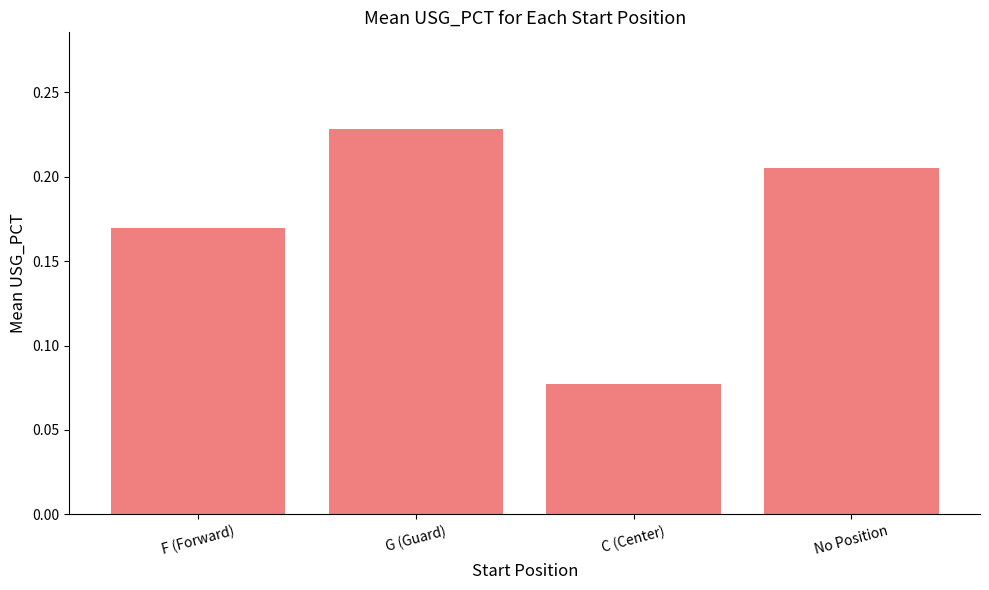

What is the sum of all values?

0.7